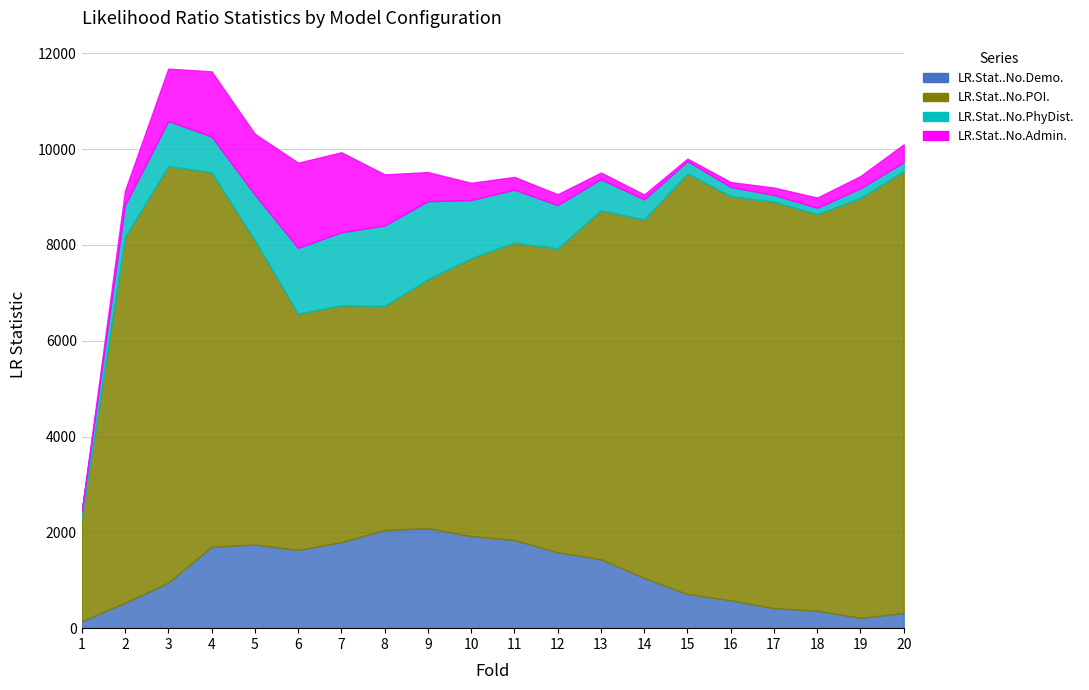

What is the sum of all LR.Stat..No.POI. values?

137460.2